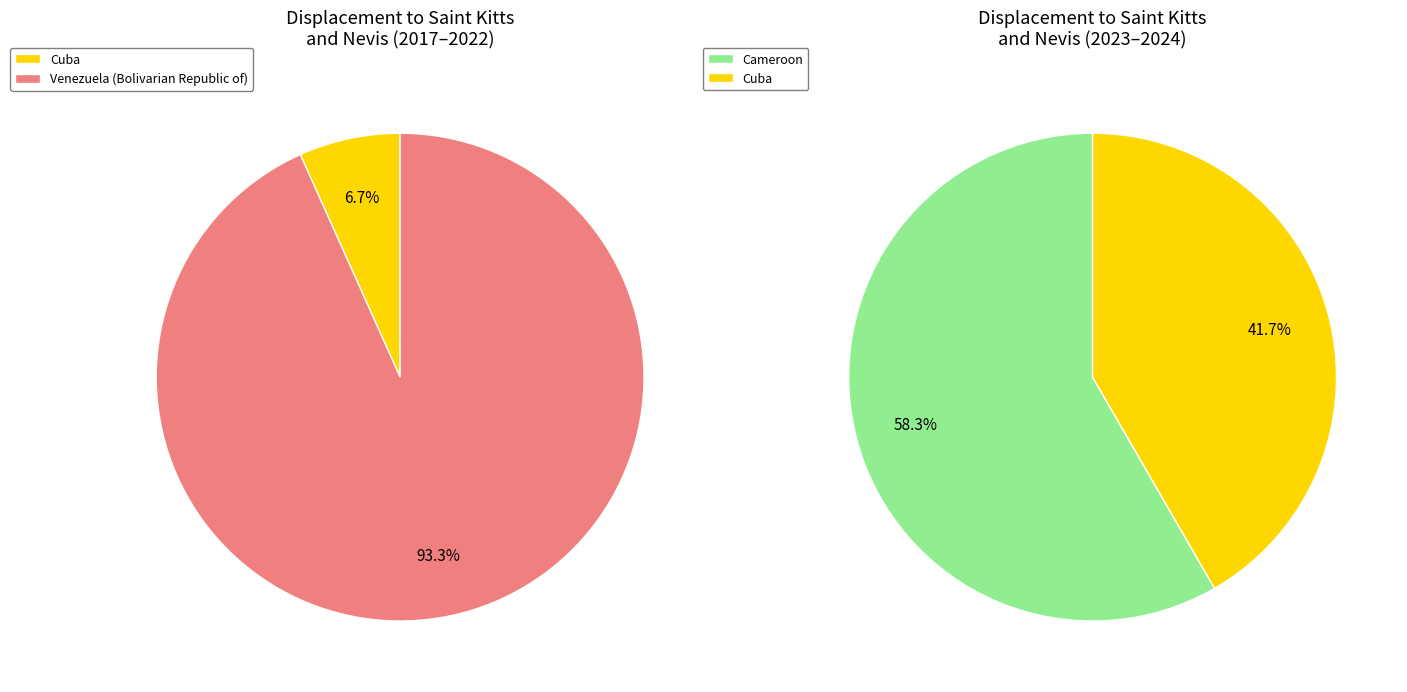

Which slice is the smallest?

Cuba